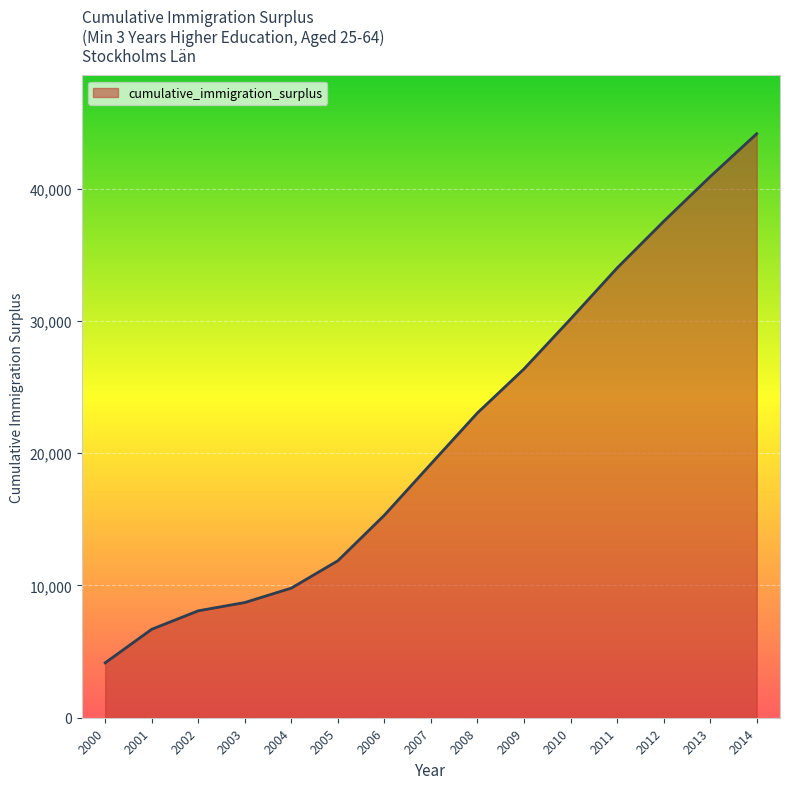

Does the chart display data point markers on the line(s)?

No